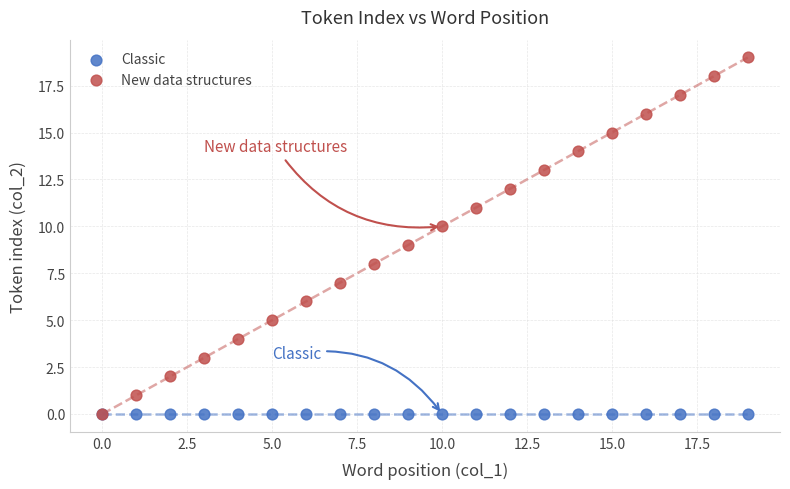

Which series contains the highest Y value?

New data structures